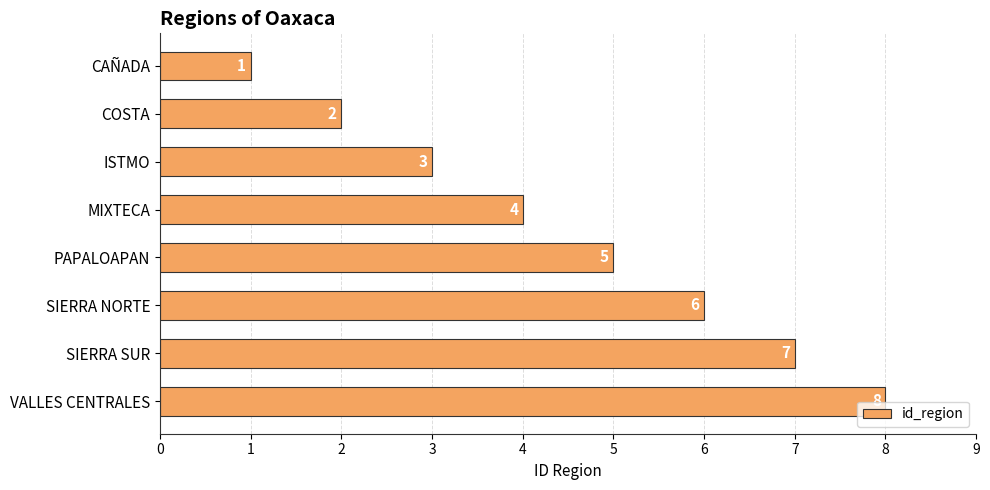

What is the sum of all values?

36